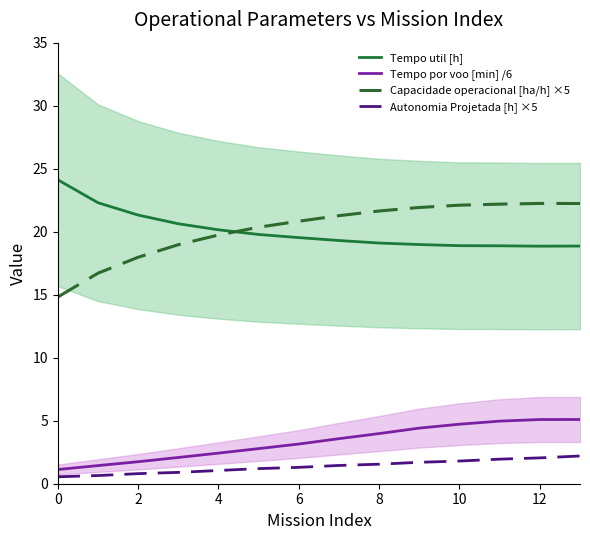

The Capacidade operacional [ha/h] ×5 series shows 32.5 at 8. True or false?

False